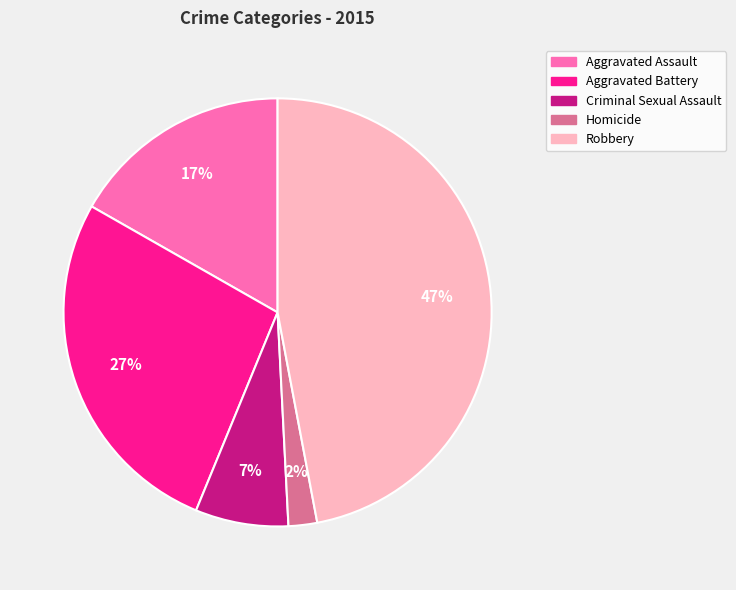

Combined, do Aggravated Assault and Homicide account for over 50%?

No